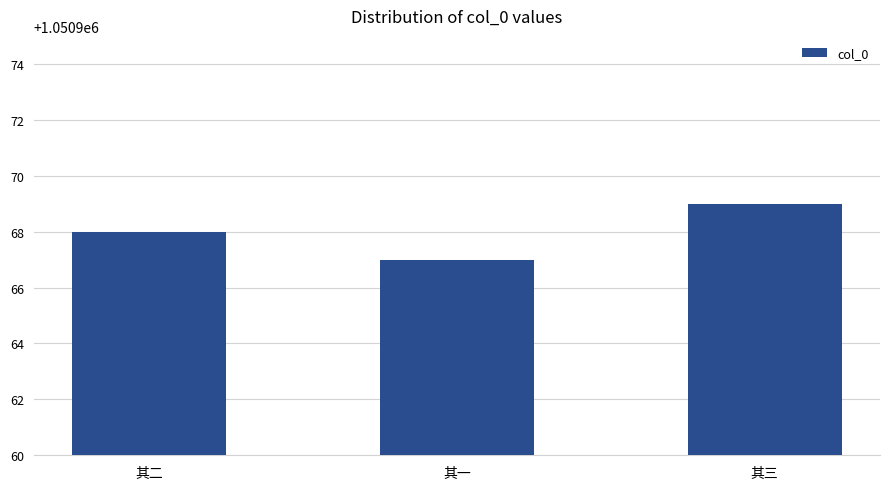

Which has a higher value, 其二 or 其一?

其二